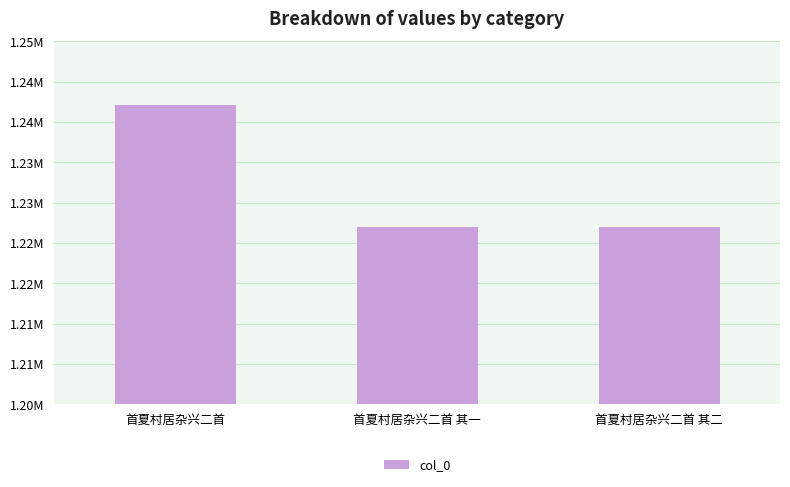

Are the bars horizontal?

No